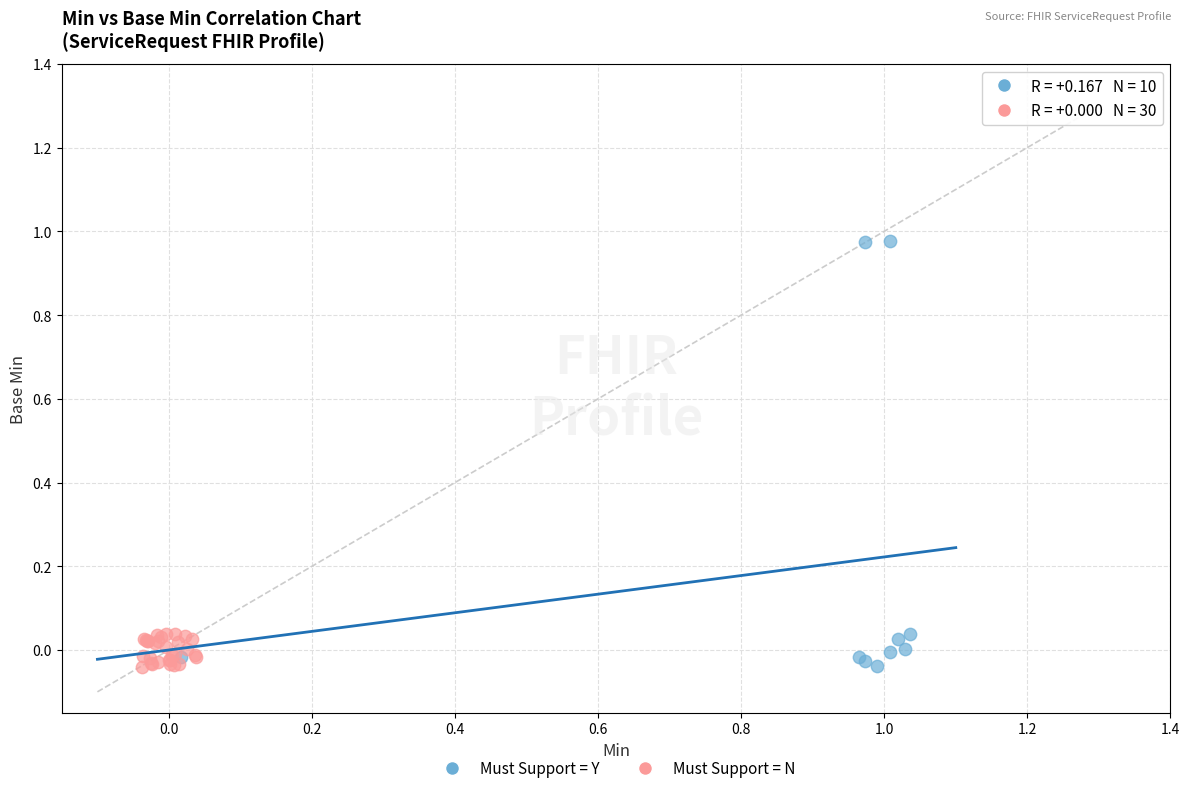

Which series has the largest Y range (max minus min)?

Must Support = Y